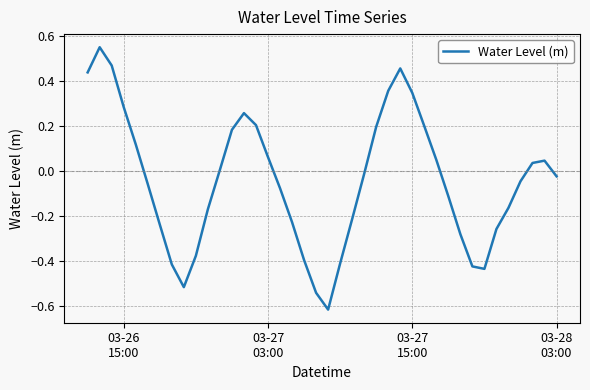

How many distinct data groups are displayed?

1